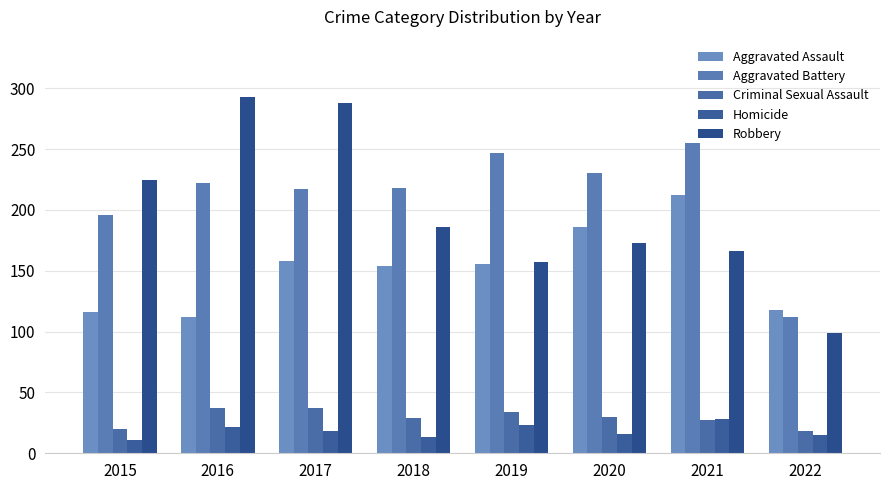

Between 2017 and 2021, which series saw the biggest shift?

Robbery